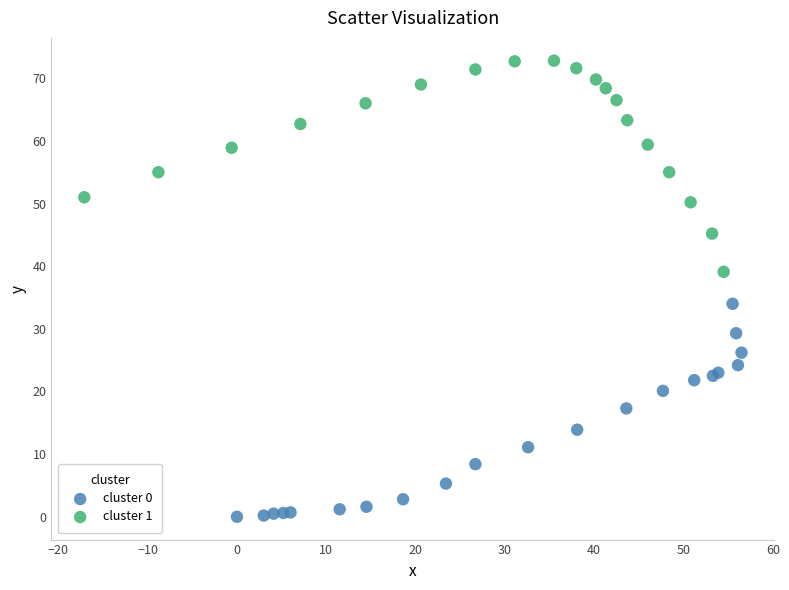

Which series contains the highest Y value?

cluster 1